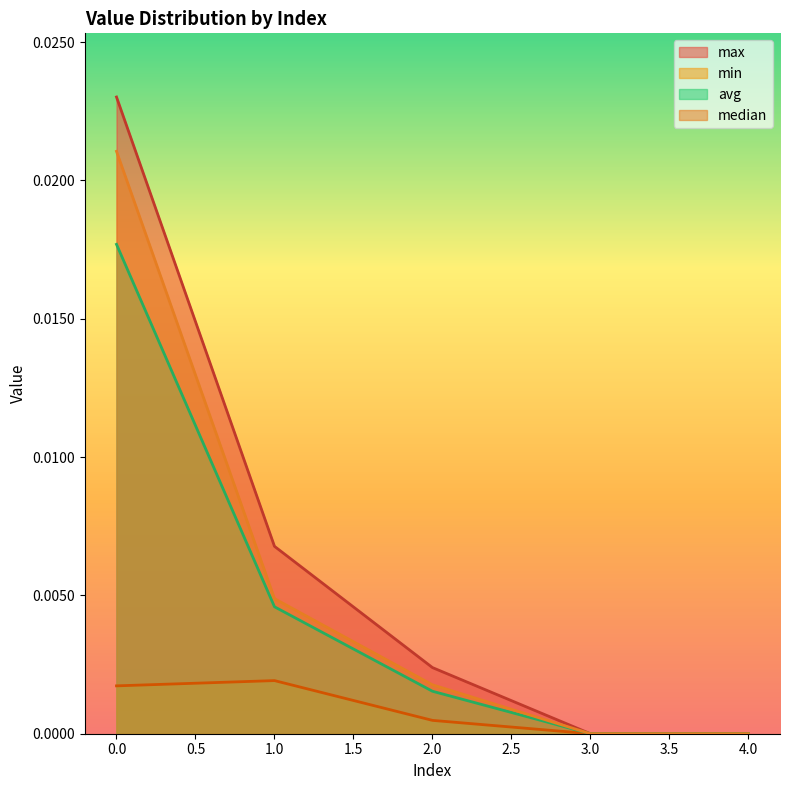

Rank the series at 3 from lowest to highest value.

max, min, avg, median